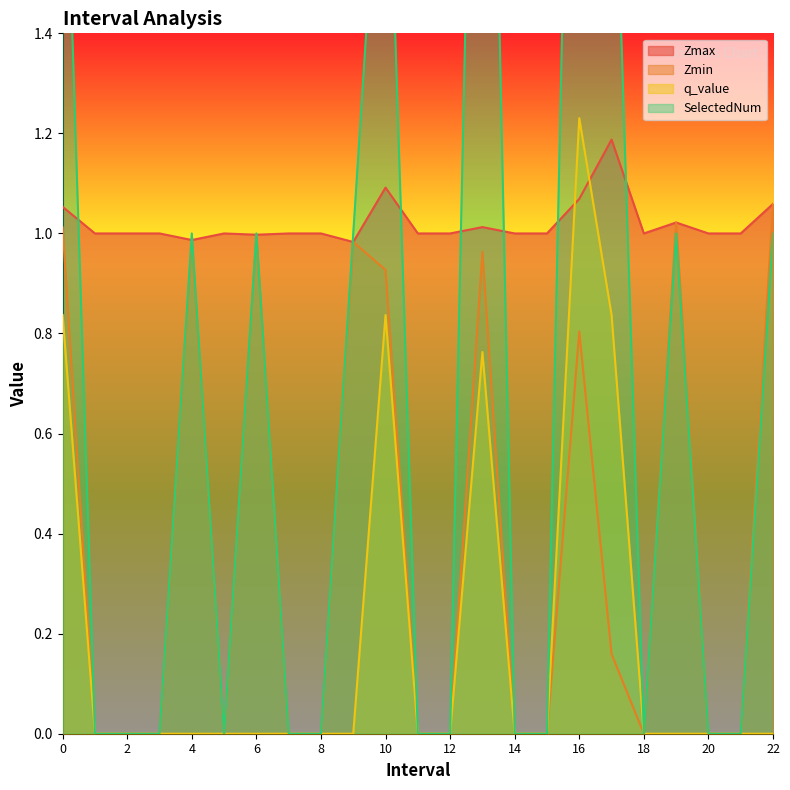

True or false: Zmax and Zmin intersect in this chart.

False